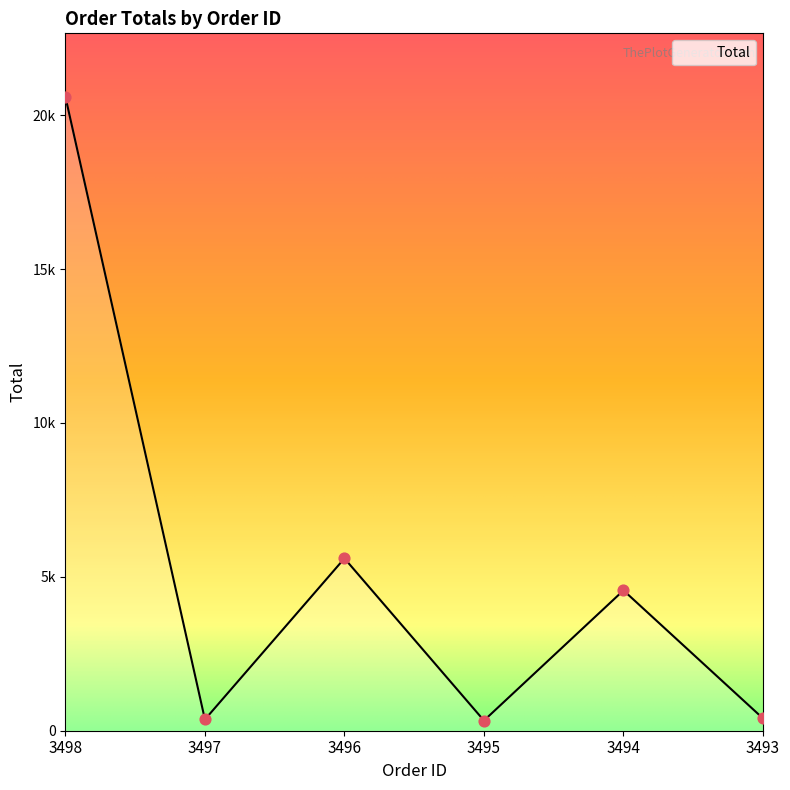

What is the ratio of the value at 3495 to the value at 3493?

0.8